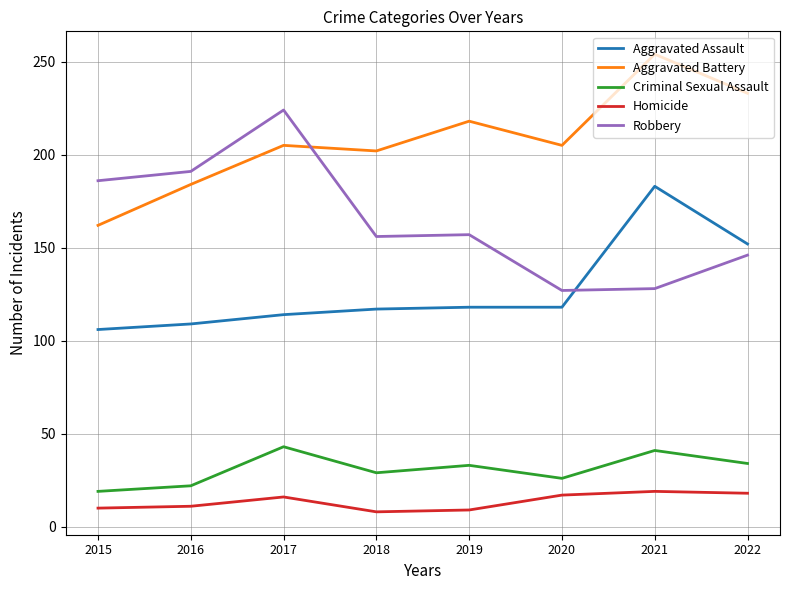

What is the average value of the Homicide series?

14